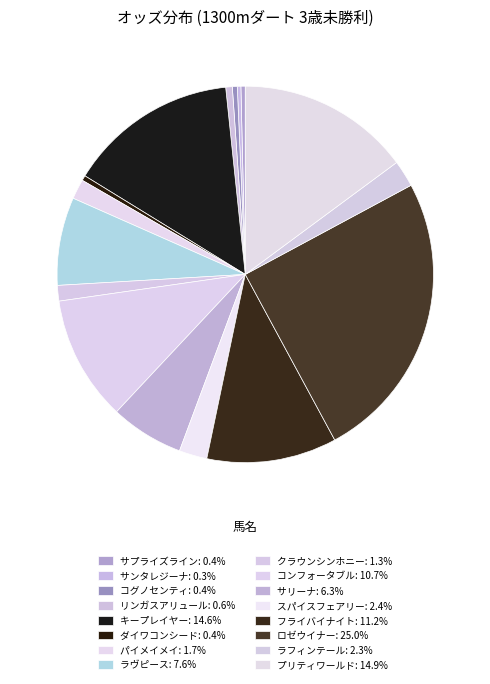

Count the number of slices in the pie.

16